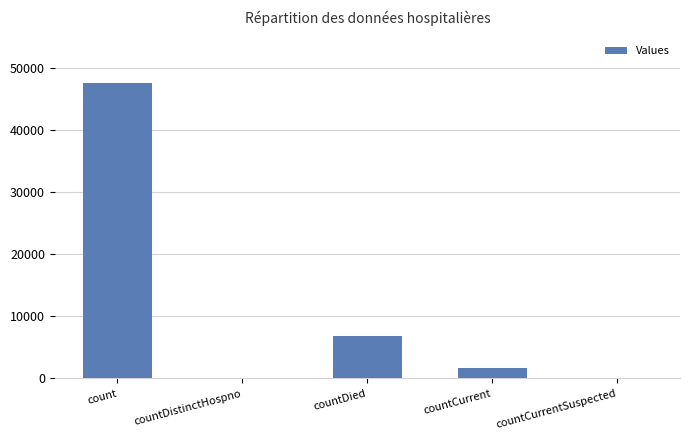

What is the sum of the values at countCurrentSuspected and count?

47550